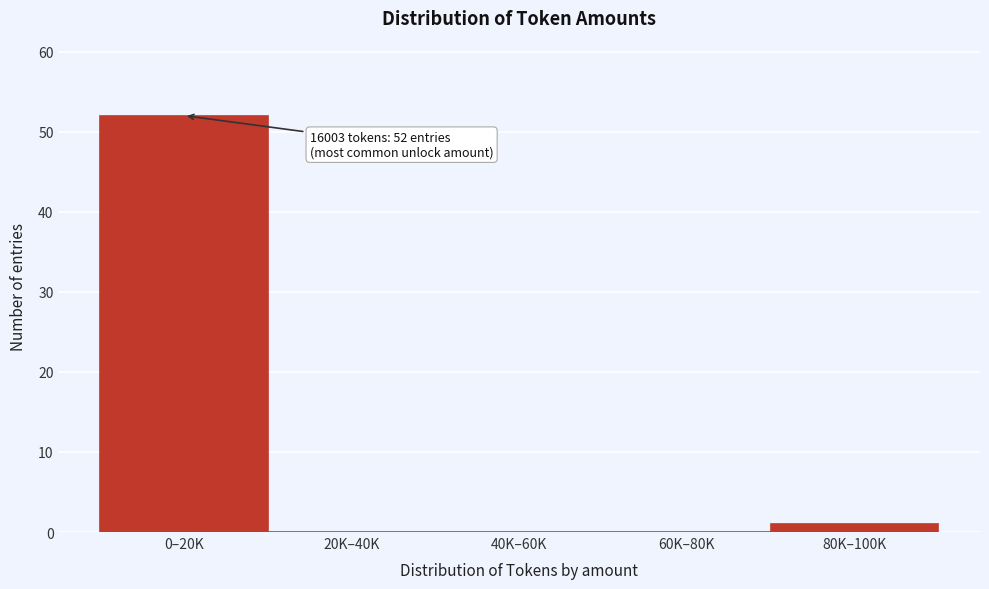

Reading left to right, list all the values displayed in this chart.

0–20K=52	20K–40K=0	40K–60K=0	60K–80K=0	80K–100K=1